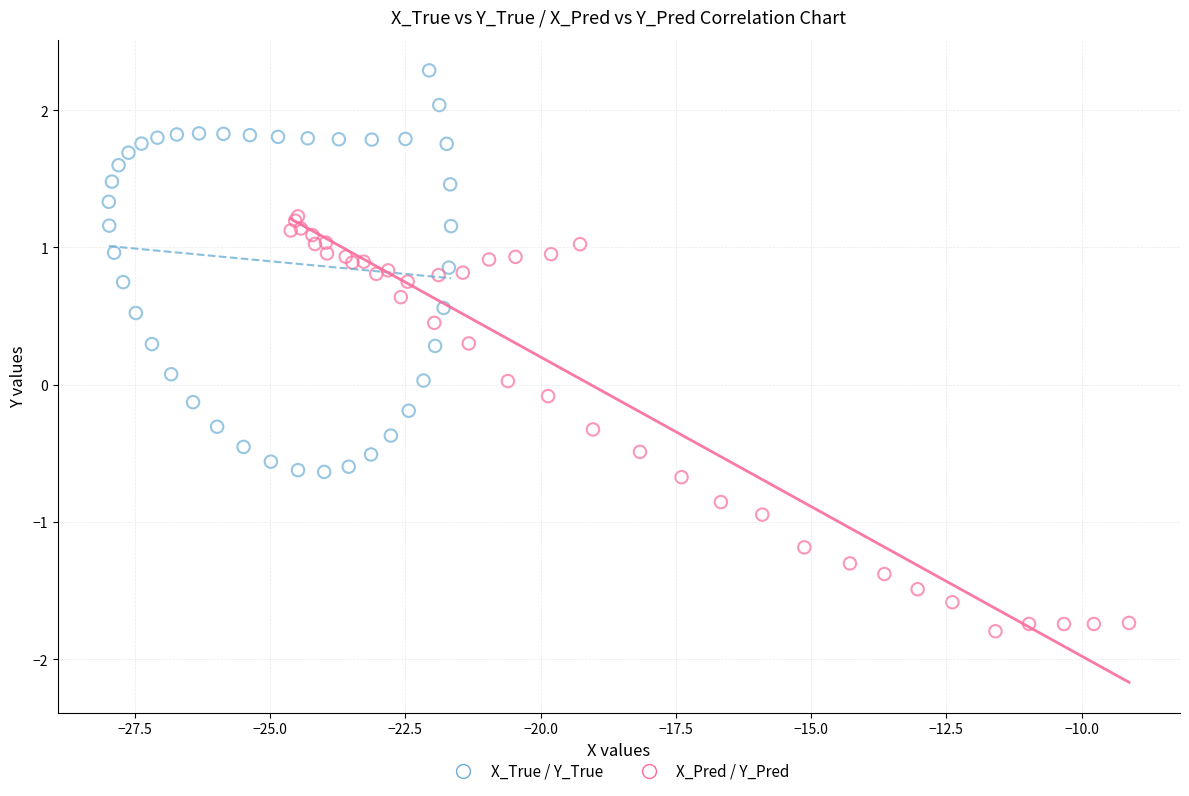

What are all the series names shown in the legend?

X_True / Y_True, X_Pred / Y_Pred